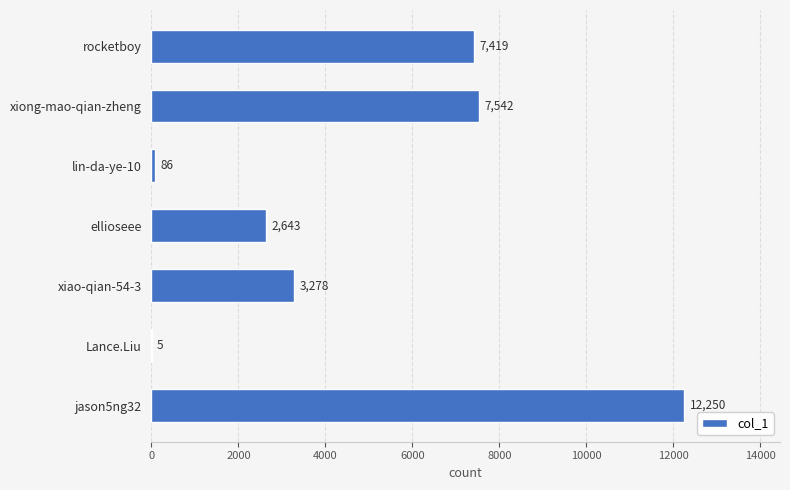

Reading top to bottom, extract all data points from this chart.

rocketboy=7419	xiong-mao-qian-zheng=7542	lin-da-ye-10=86	ellioseee=2643	xiao-qian-54-3=3278	Lance.Liu=5	jason5ng32=12250